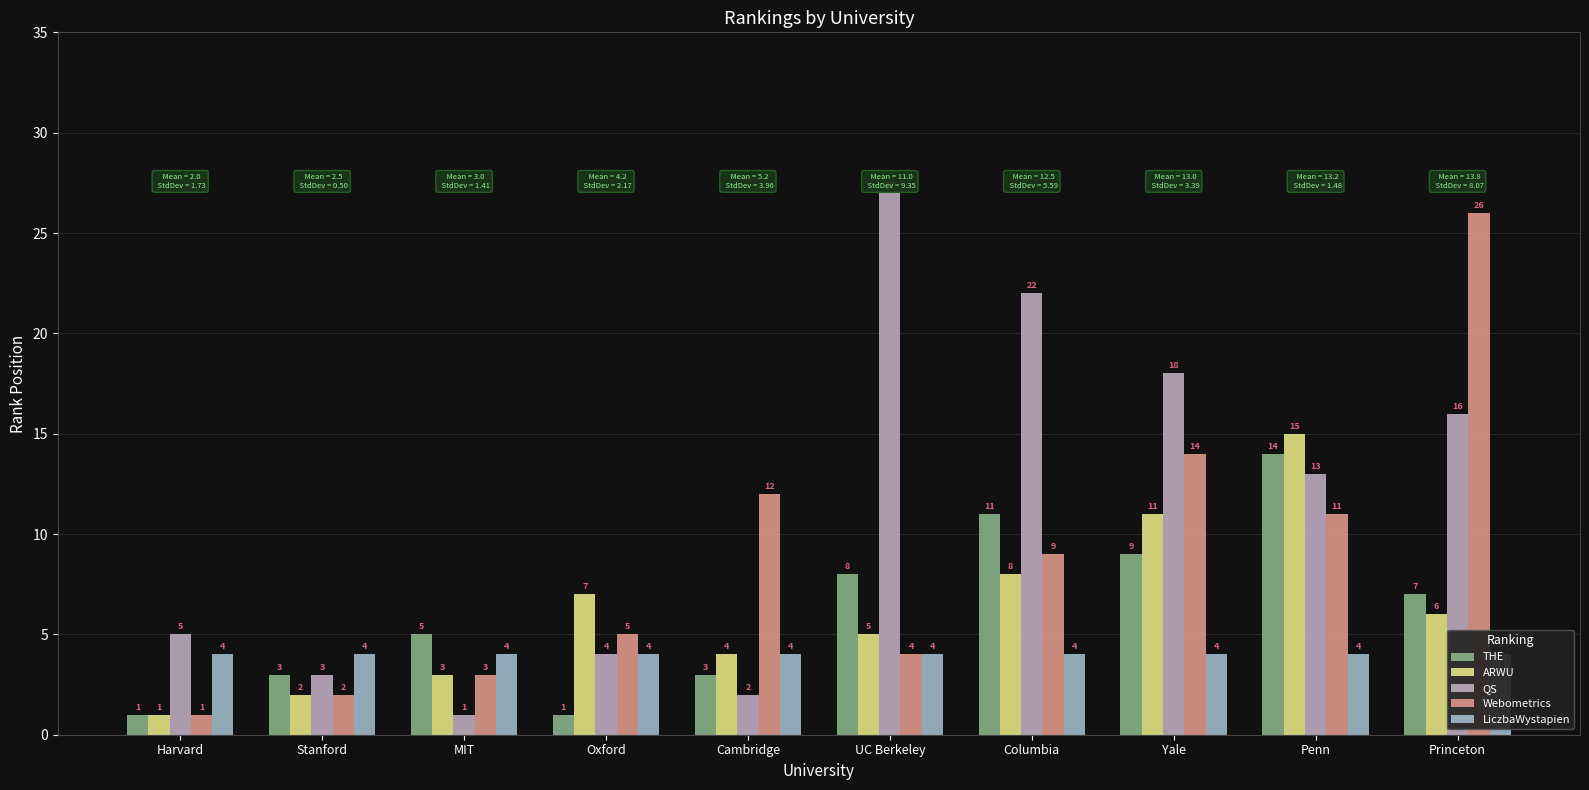

Which series has the largest total across all categories?

QS